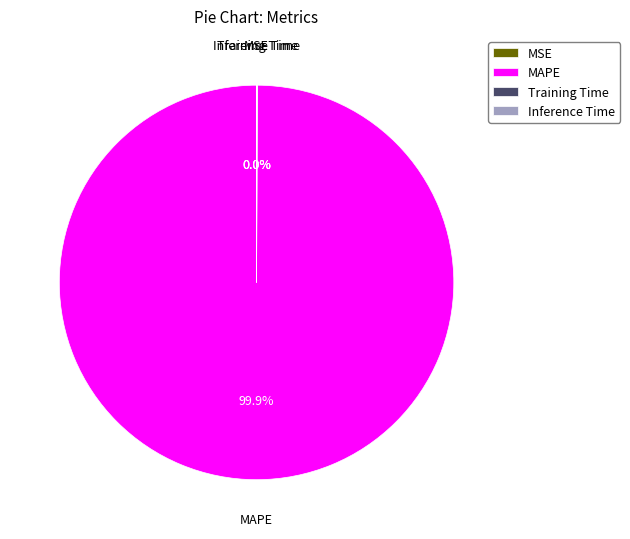

To the nearest percent, what is the difference between the largest and smallest slice percentages?

100%